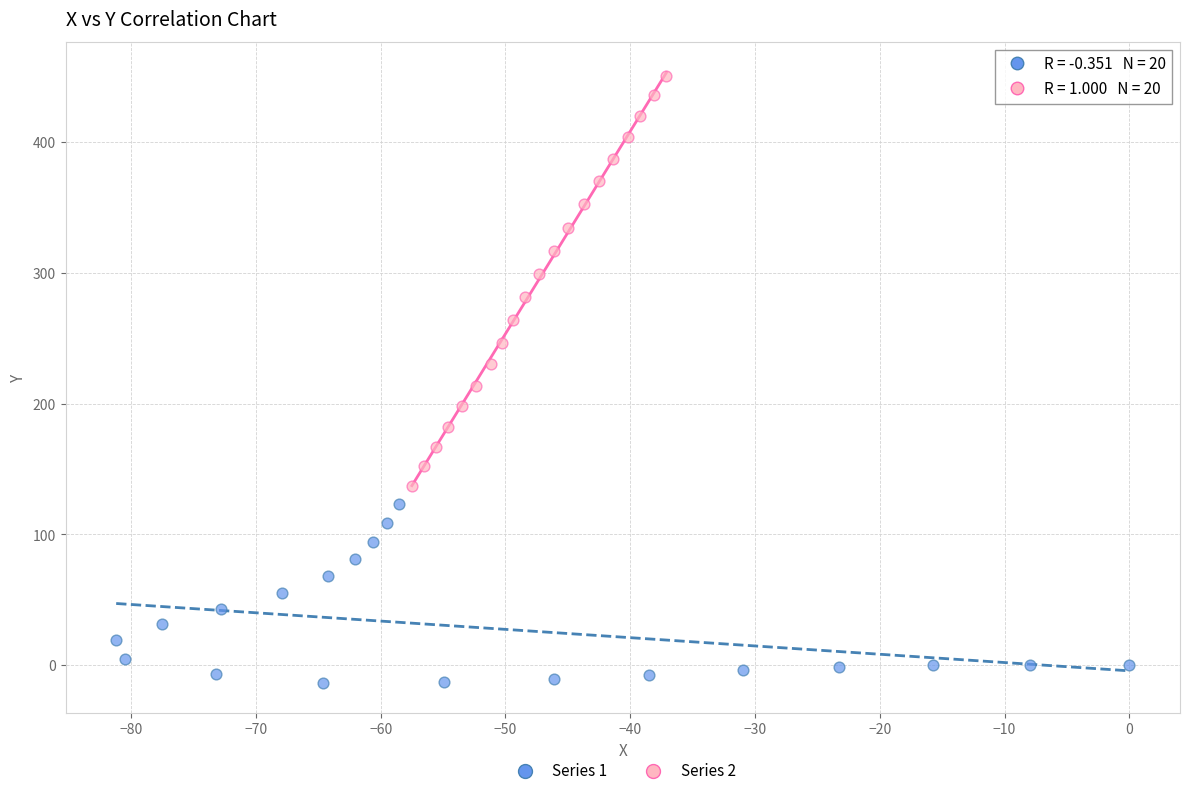

Which series has the widest spread of Y values?

Series 2